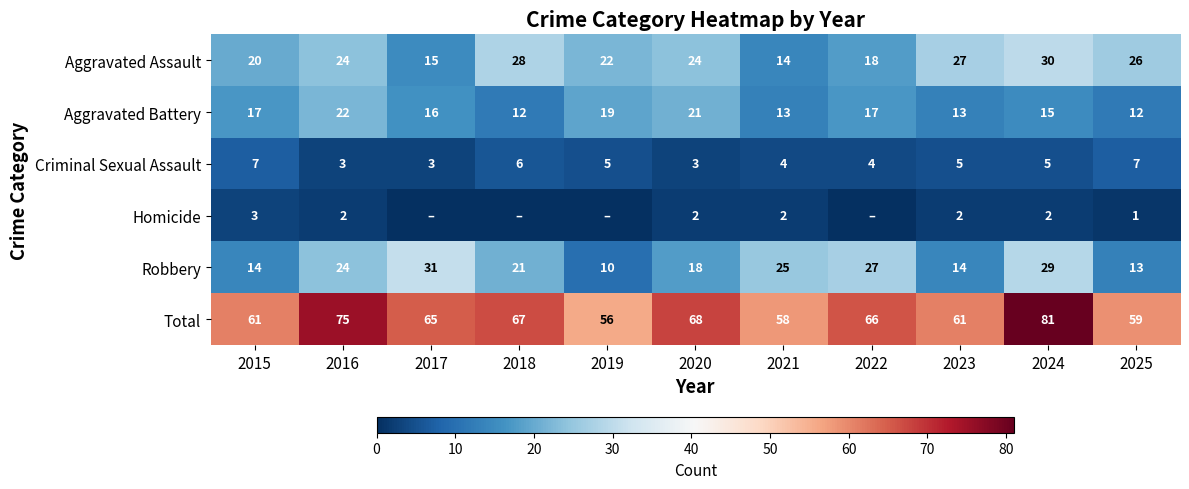

What is the difference between the highest and lowest values at 2024?

79